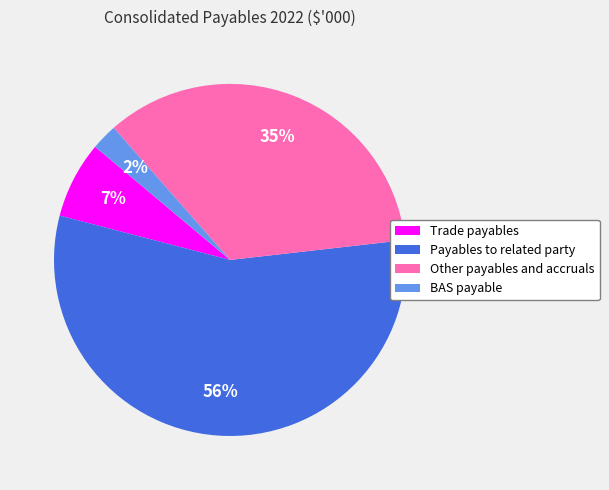

Rank the categories by value from lowest to highest.

BAS payable, Trade payables, Other payables and accruals, Payables to related party